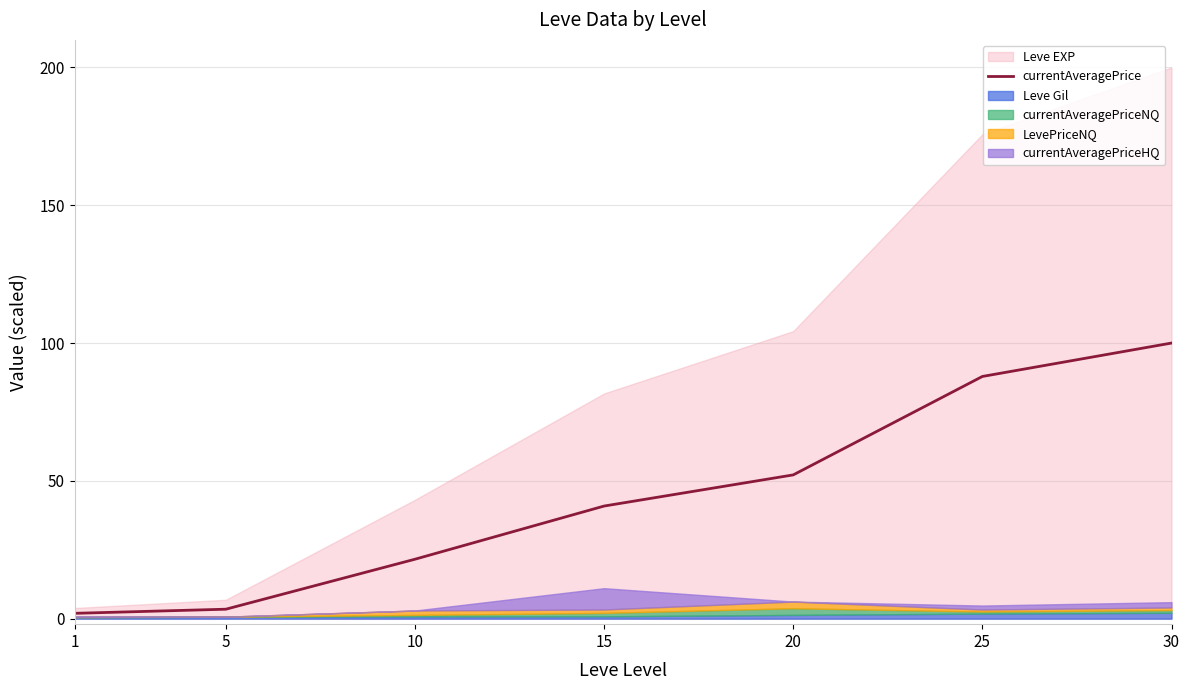

Rank the categories by value from lowest to highest.

1, 5, 10, 15, 20, 25, 30